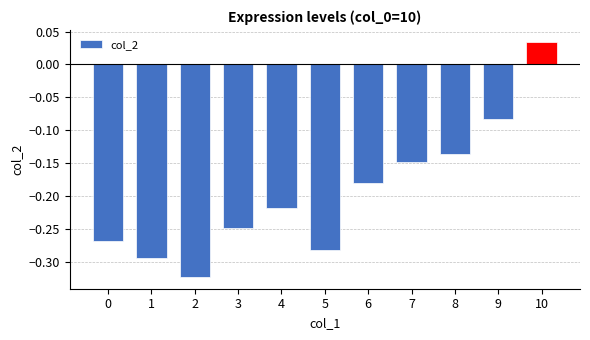

Is it true that the value at 5 is -0.1?

False